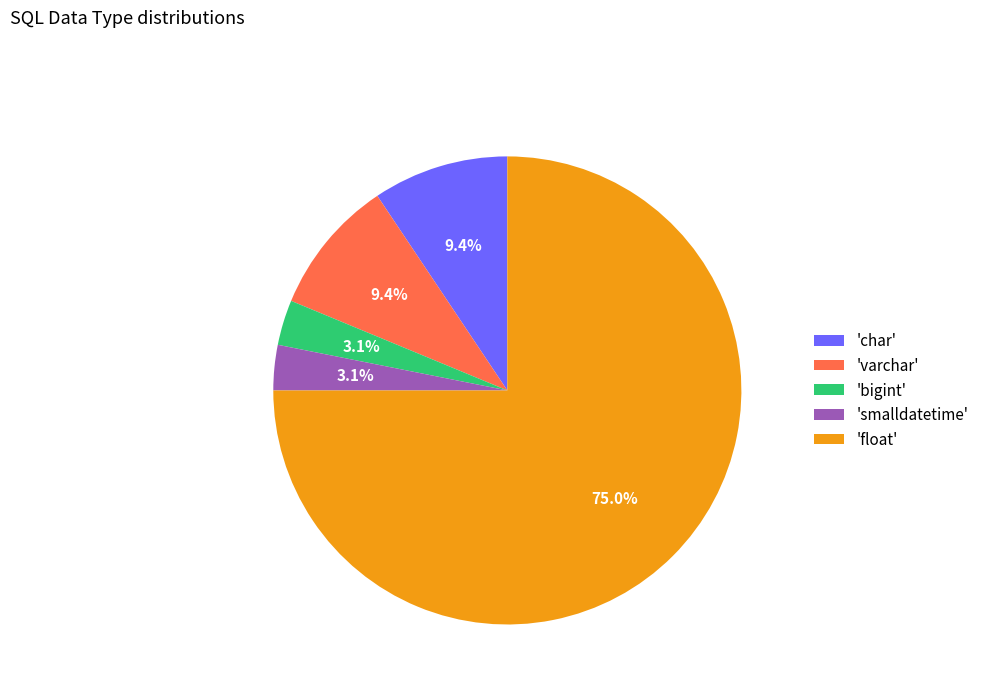

Which slice is the largest?

'float'